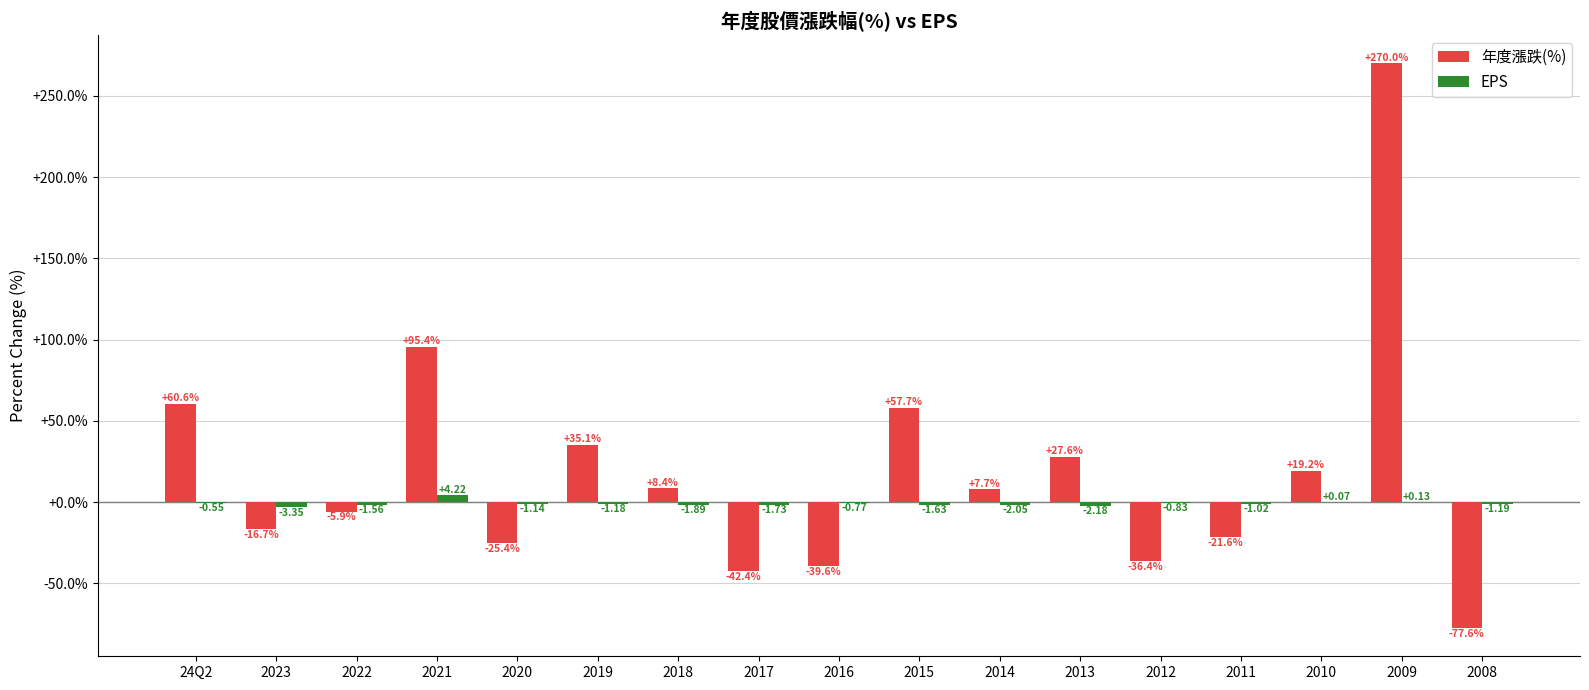

What is the sum of the 年度漲跌(%) values at 2022 and 2012?

-42.3